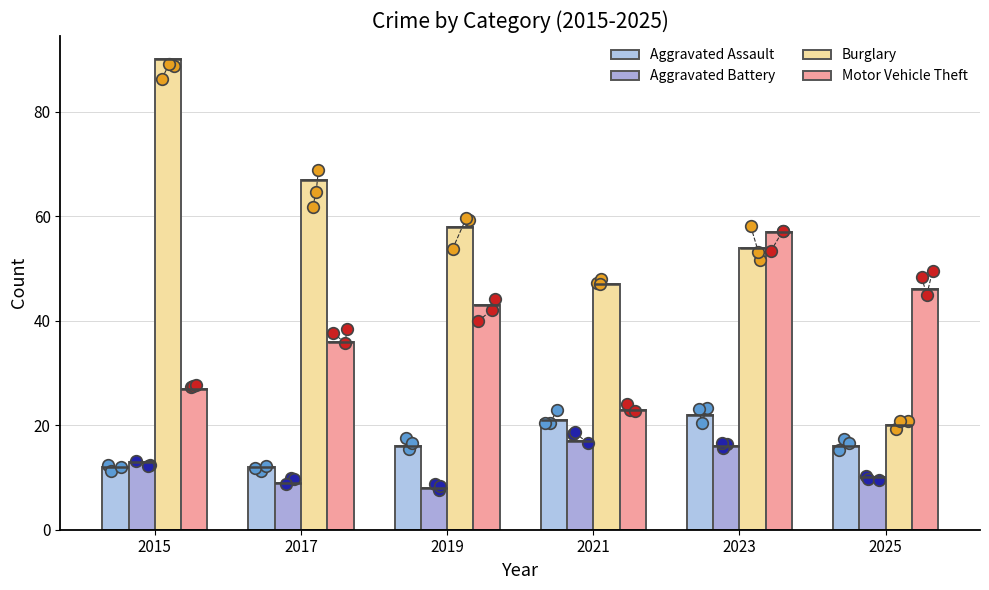

At how many categories does at least one series exceed 55?

4